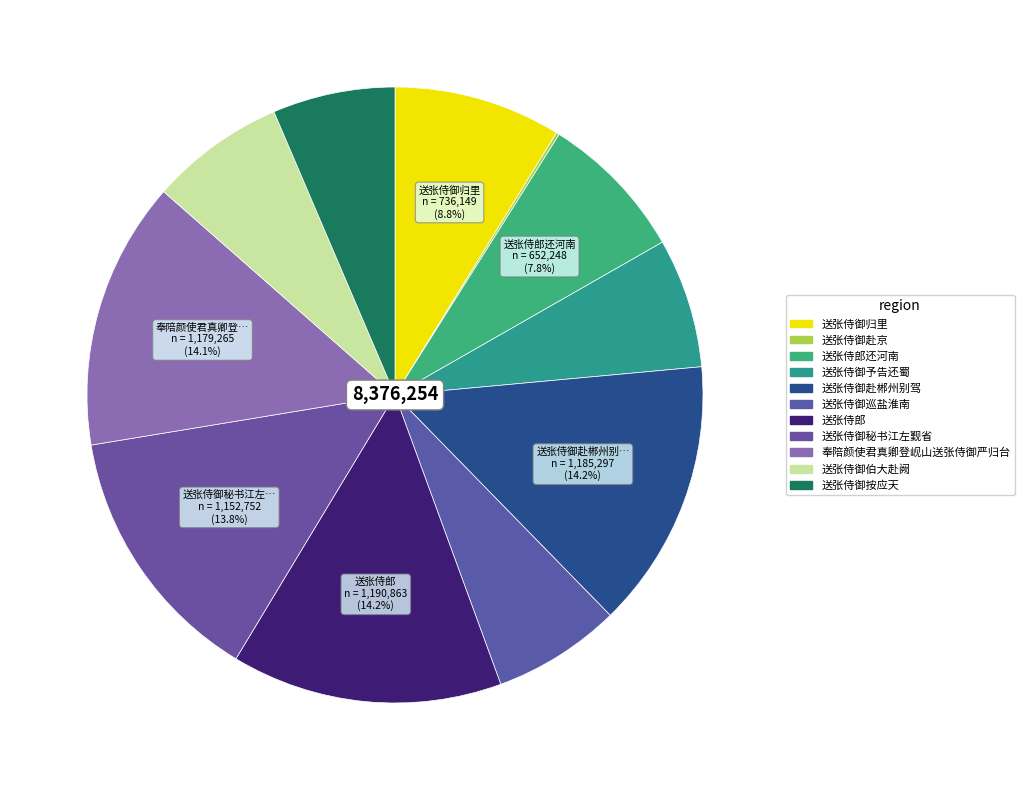

Rank the categories by value from lowest to highest.

送张侍御赴京, 送张侍御按应天, 送张侍御巡盐淮南, 送张侍御予告还蜀, 送张侍御伯大赴阙, 送张侍郎还河南, 送张侍御归里, 送张侍御秘书江左觐省, 奉陪颜使君真卿登岘山送张侍御严归台, 送张侍御赴郴州别驾, 送张侍郎